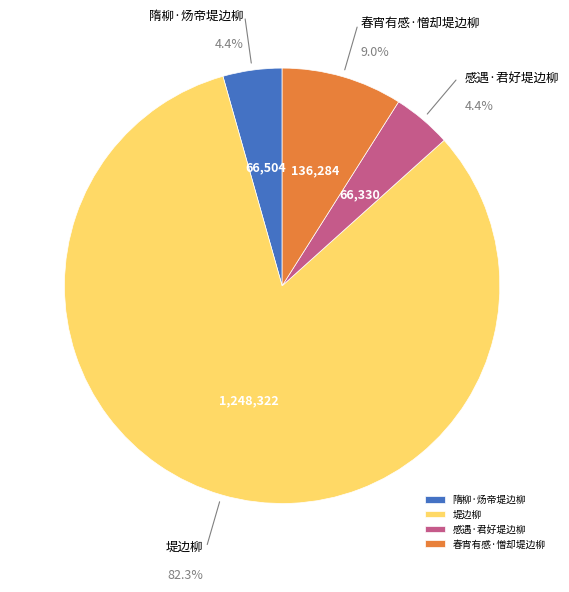

How many slices are in this pie chart?

4